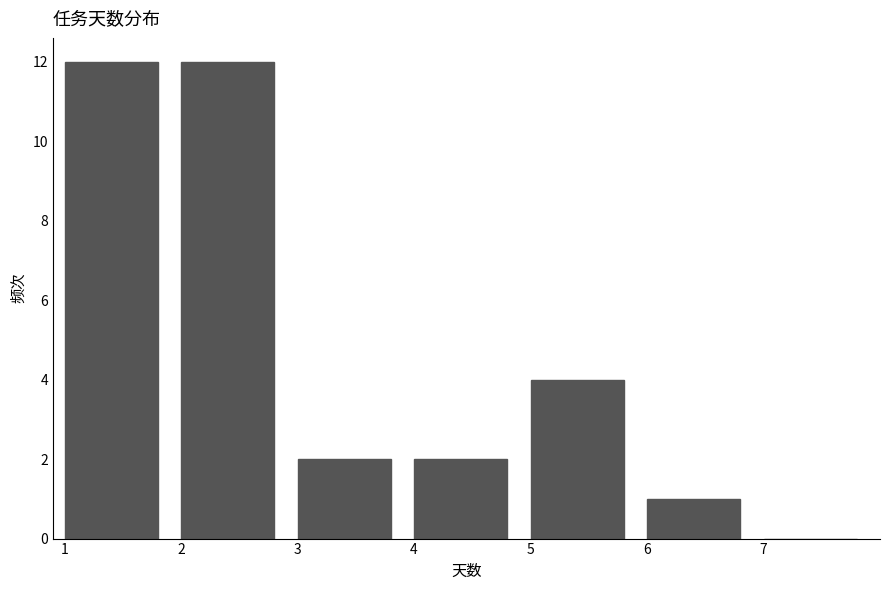

What is the height of the bar covering 4 to 5 on the x-axis? The values are not printed on the chart, so give them approximately, as read against the axis.

2